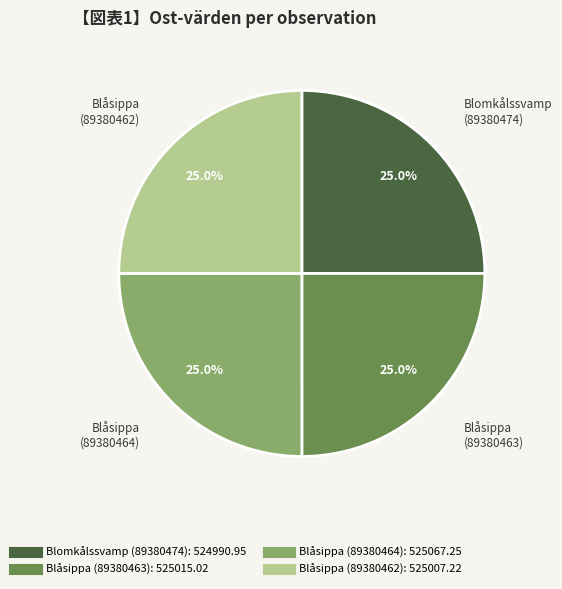

Approximately how many times larger is the value at Blåsippa (89380463) compared to Blåsippa (89380464)?

1.0